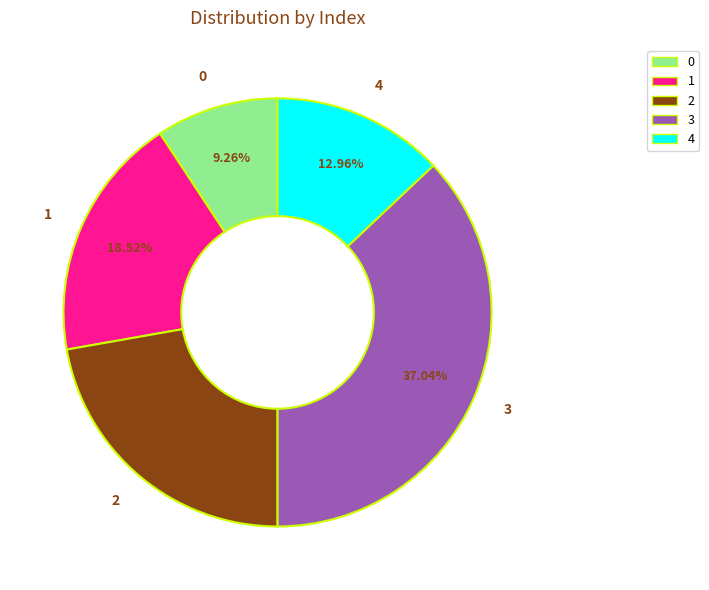

What is the largest slice in the pie chart?

3